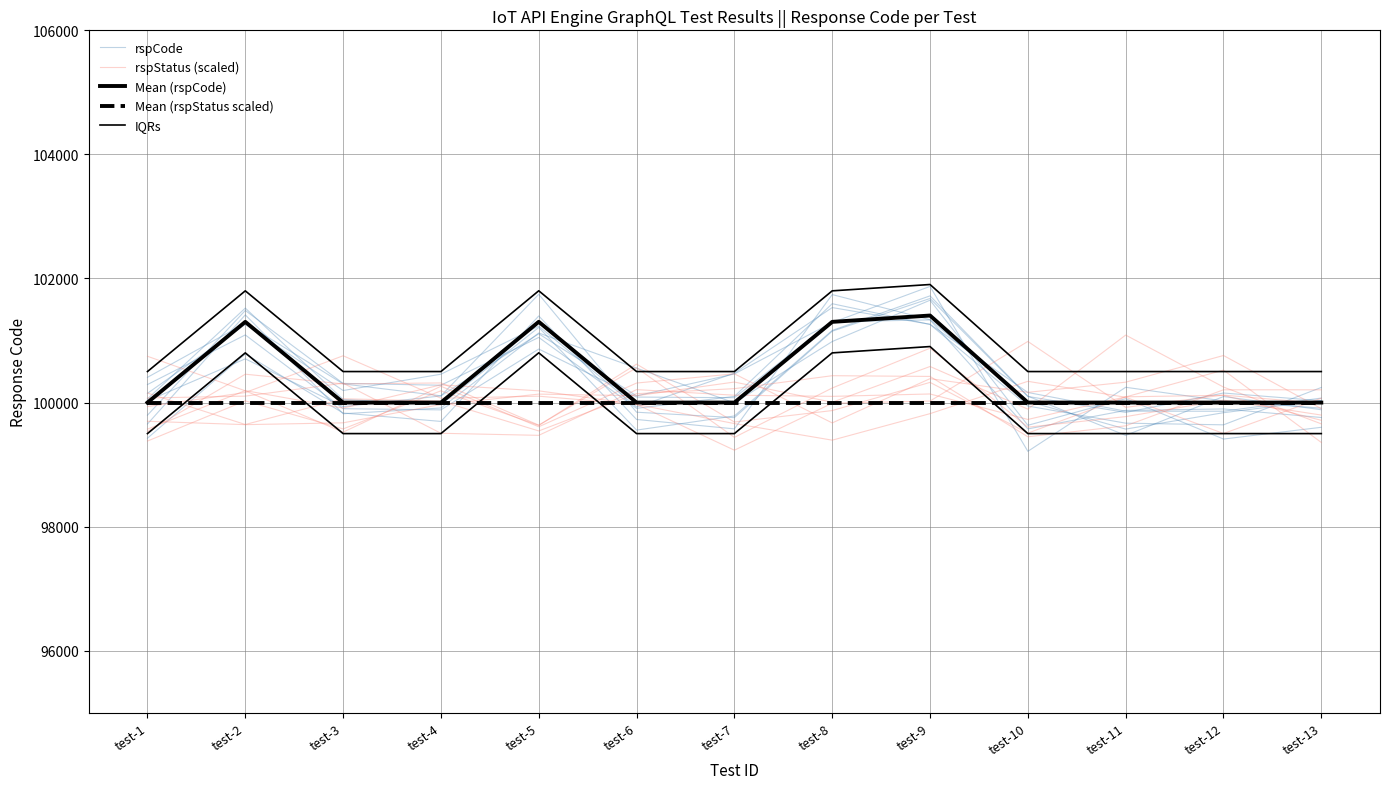

At which category is the sum across all series the highest?

test-8